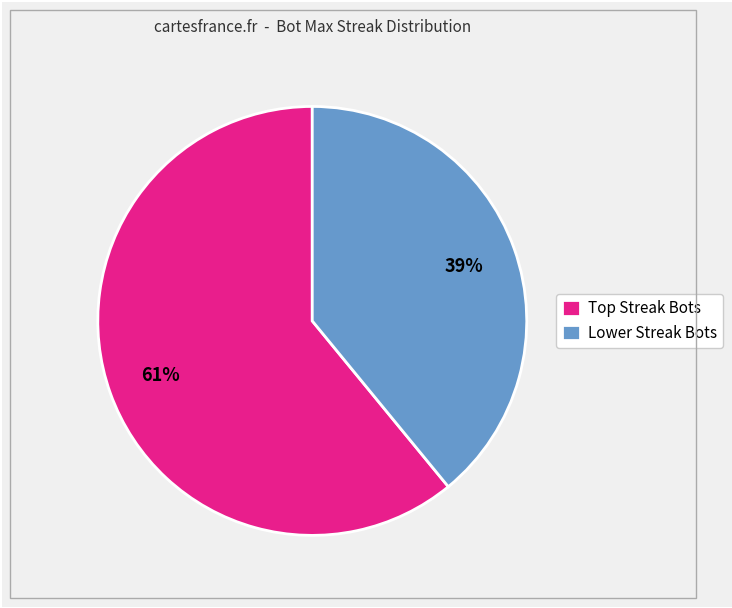

To the nearest percent, what is the average slice percentage?

50%